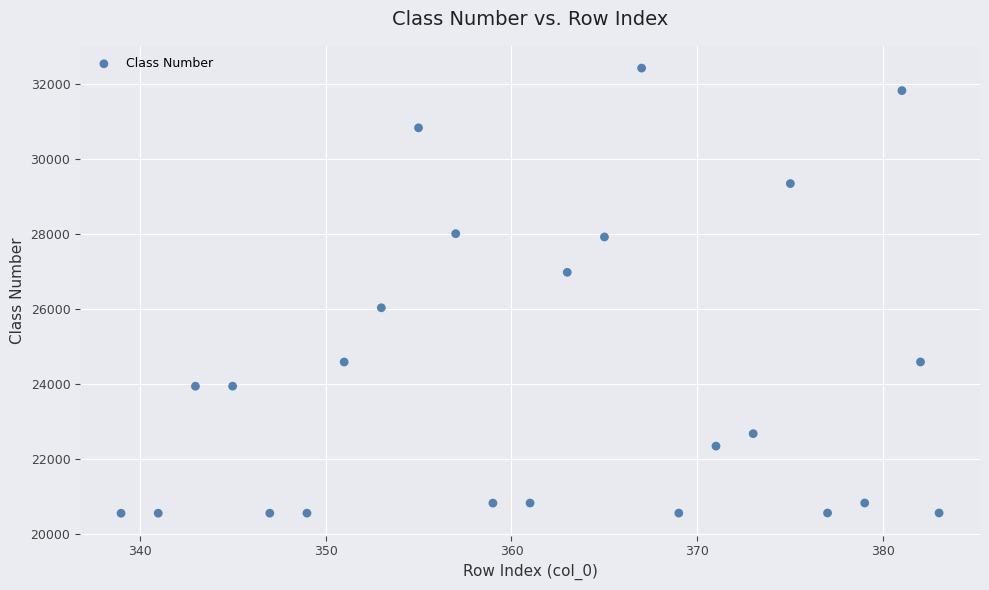

What is the range of Y values (max minus min)?

11860